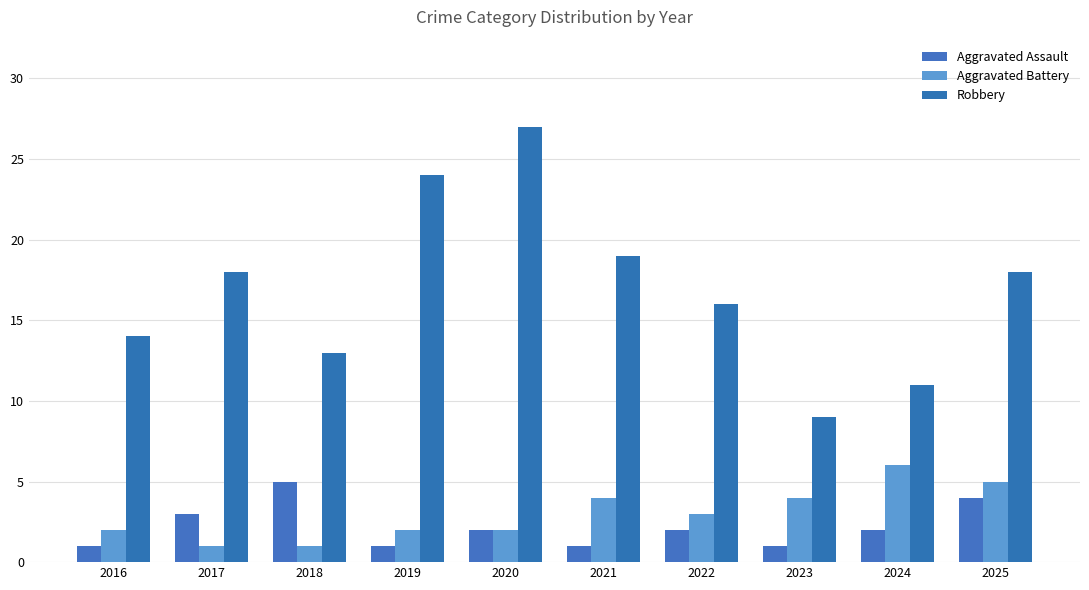

How many values in the Robbery series are below 18?

5